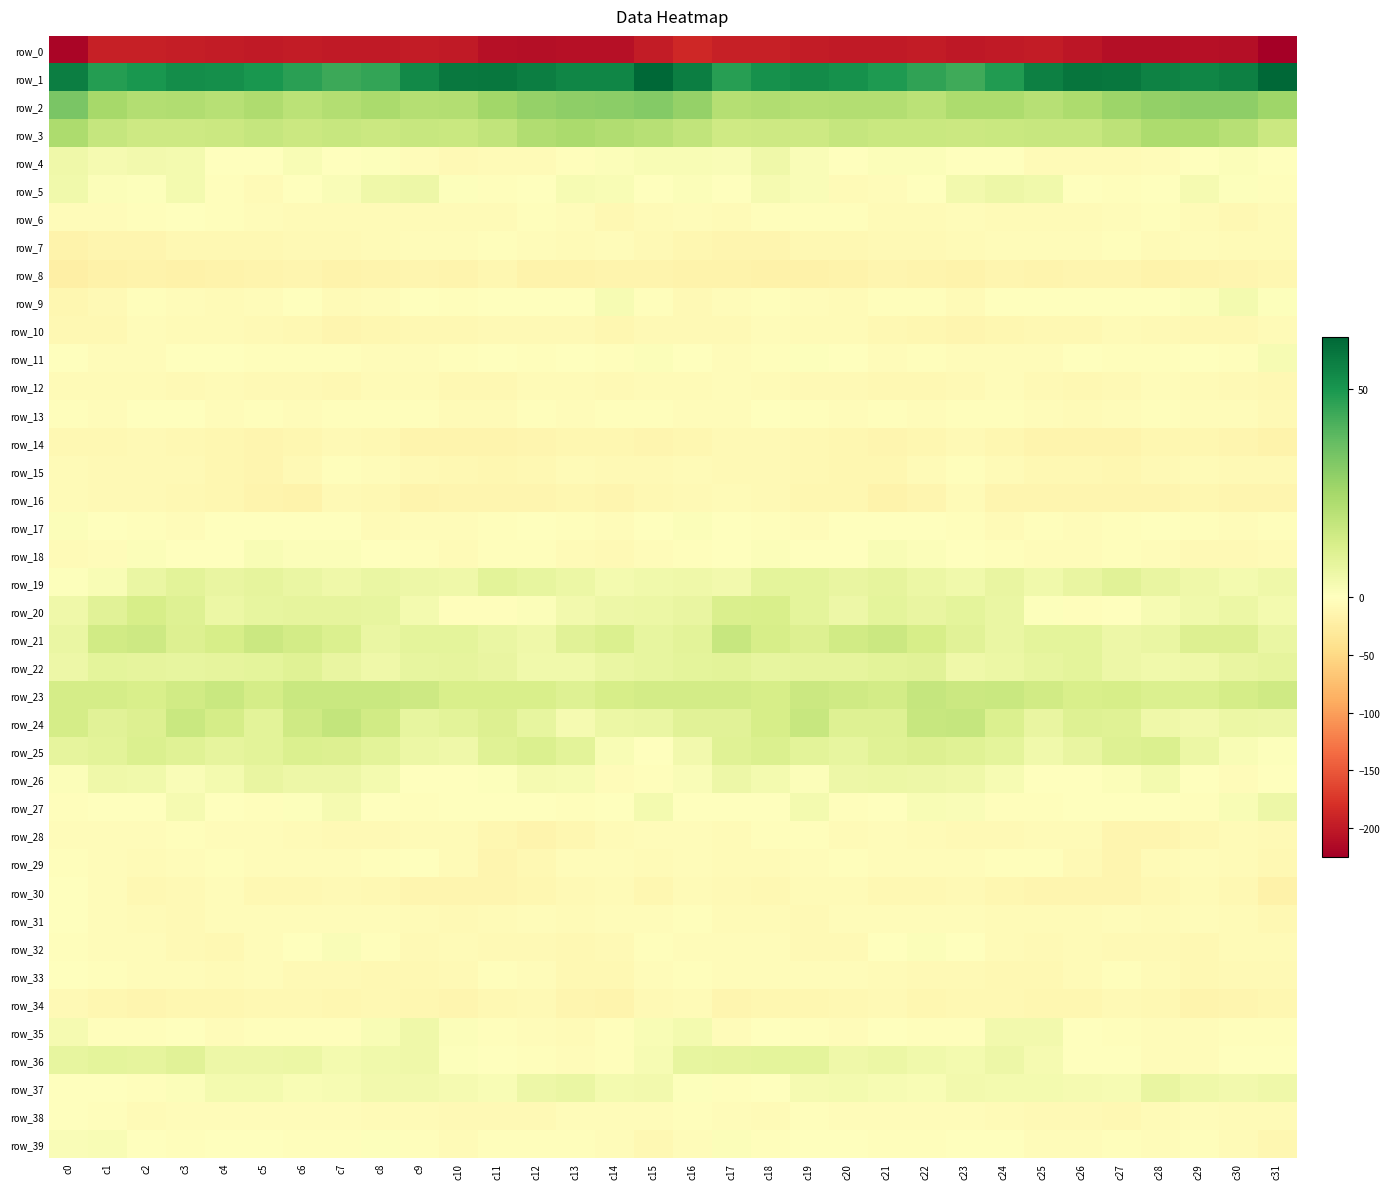

What is the approximate value of row_35 at c7?

-3.1